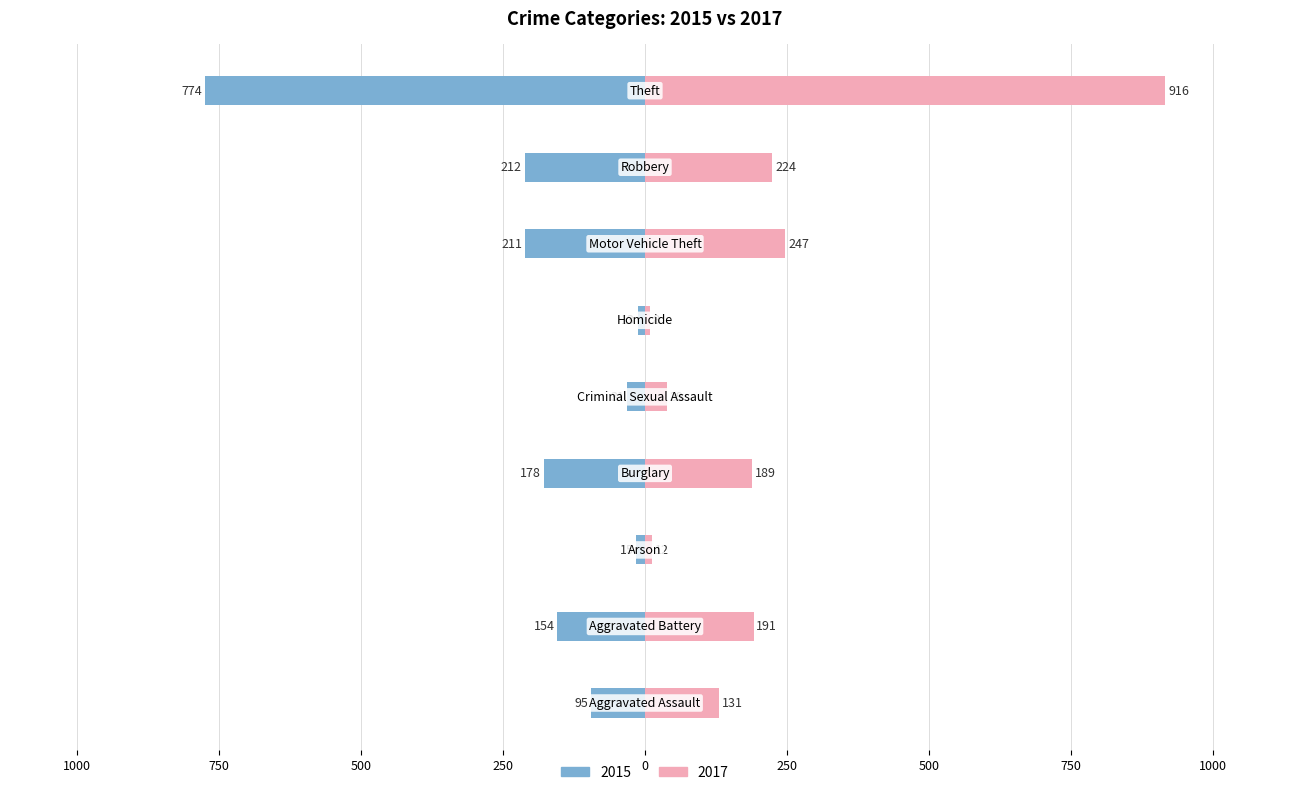

List the series in order of their peak value, lowest first.

2015, 2017